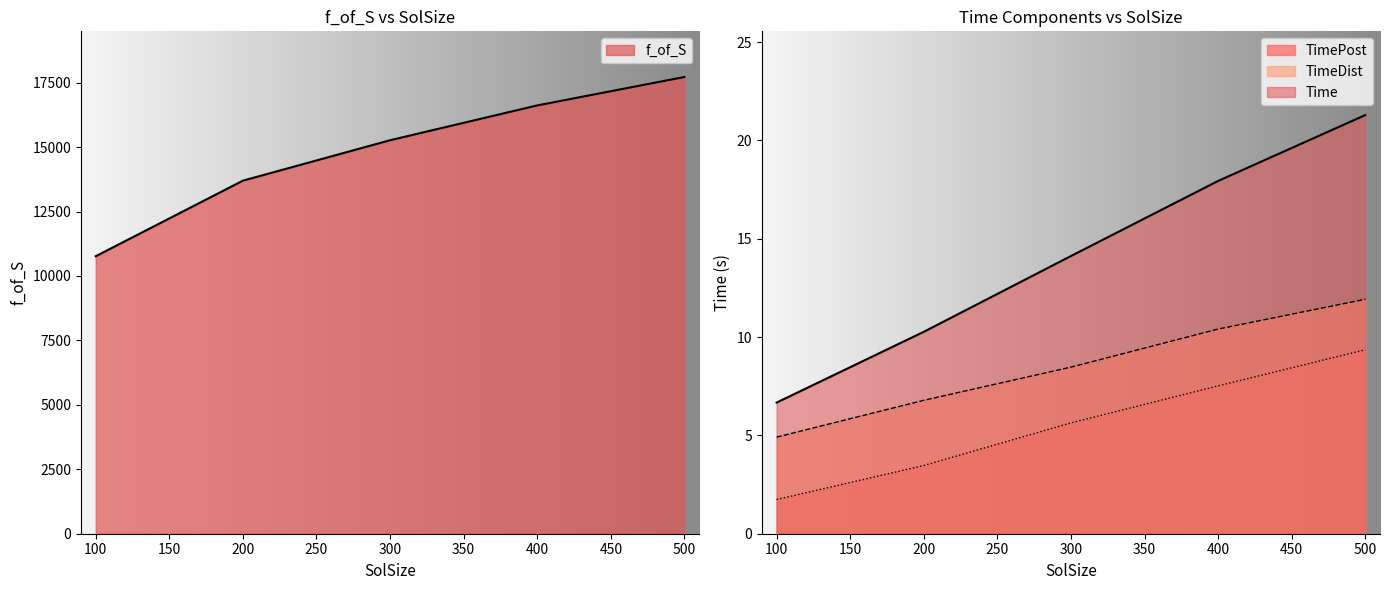

At which category is the sum across all series the highest?

500